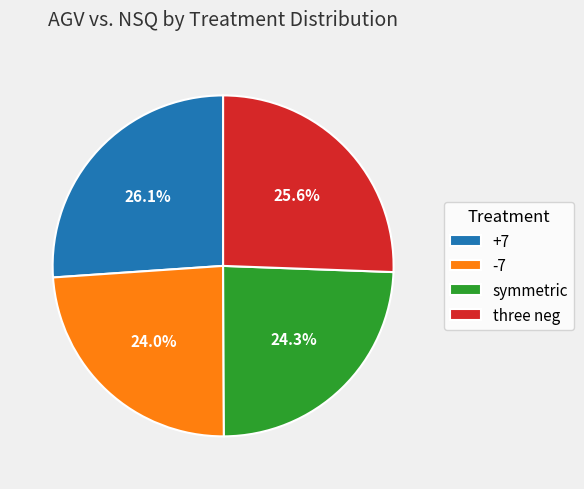

To the nearest percent, what is the average slice percentage?

25%